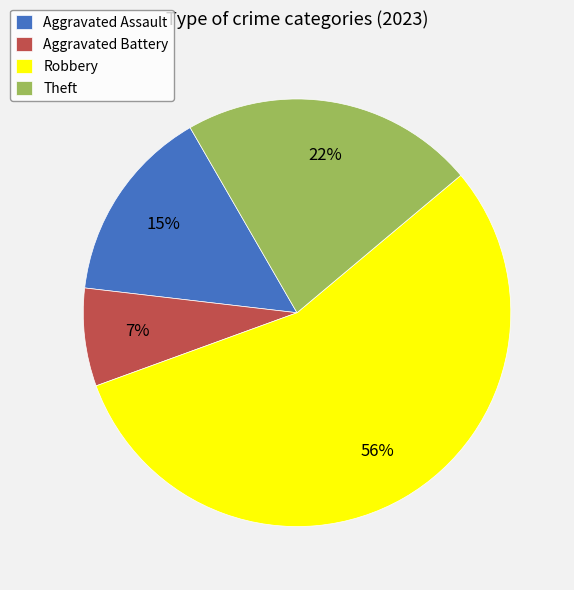

Count the number of slices in the pie.

4